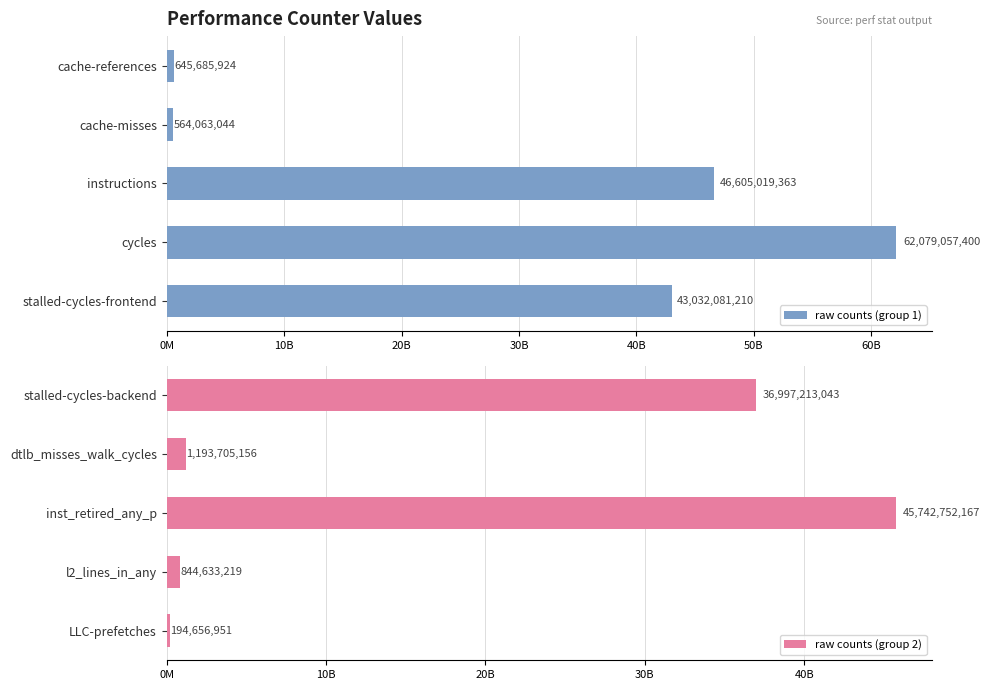

How many groups of bars are there?

5